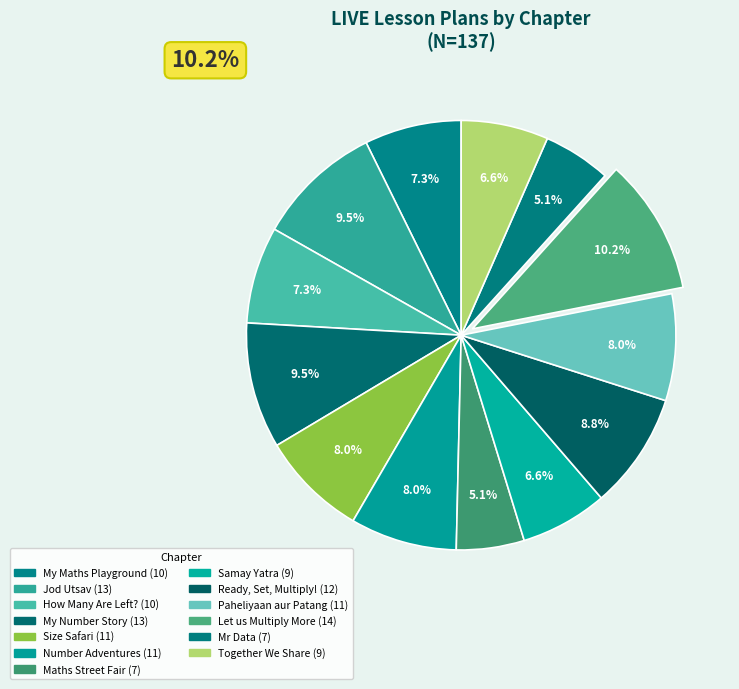

What percentage is the Paheliyaan aur Patang slice, to the nearest percent?

8%